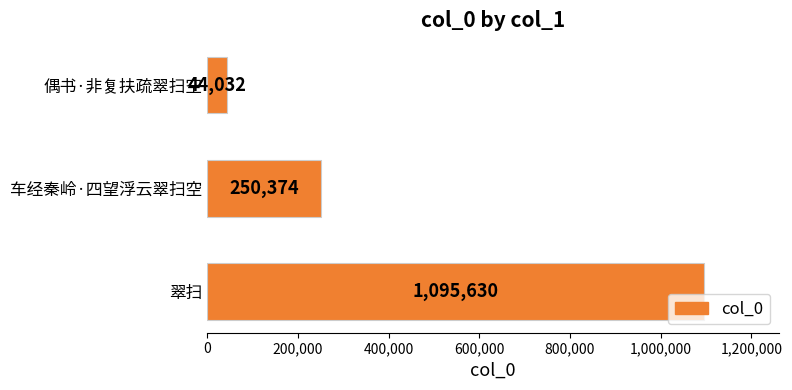

How many distinct data groups are displayed?

1